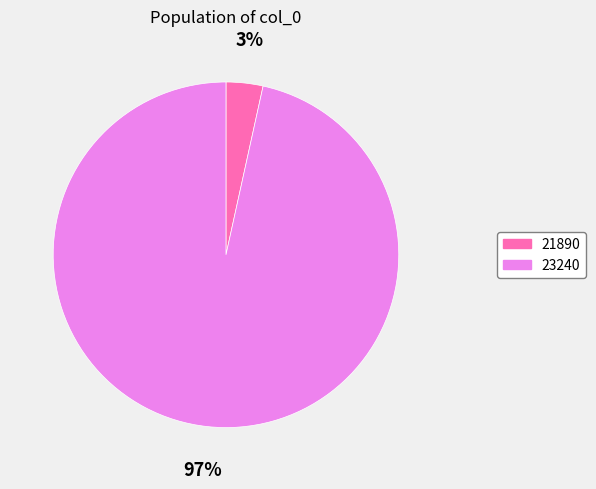

Which category has the biggest portion of the pie?

23240